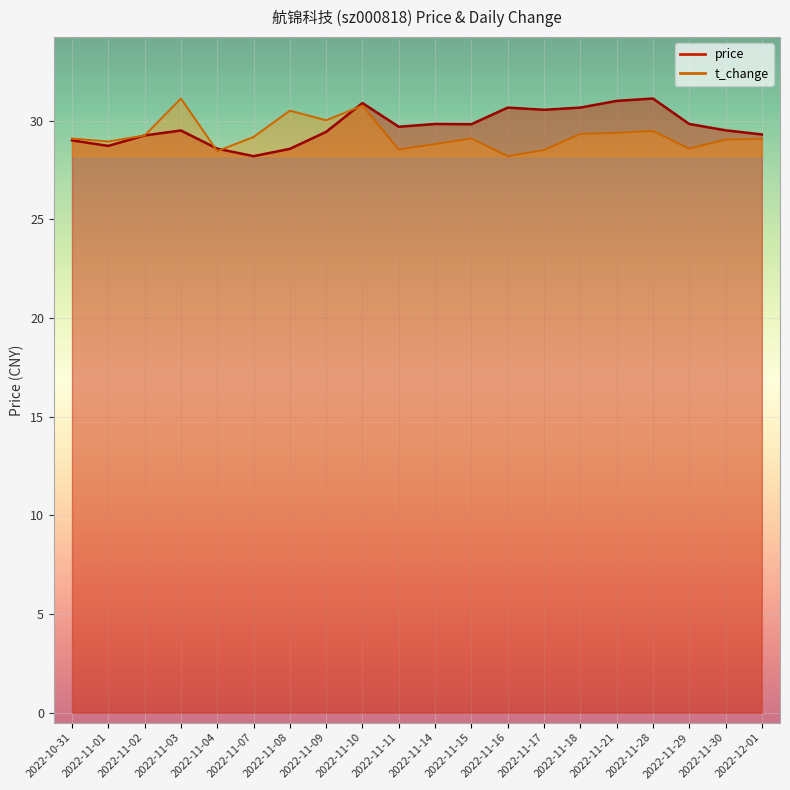

List the labels in order of t_change value, largest first.

2022-11-03, 2022-11-10, 2022-11-08, 2022-11-09, 2022-11-28, 2022-11-21, 2022-11-18, 2022-11-02, 2022-11-07, 2022-10-31, 2022-11-15, 2022-12-01, 2022-11-30, 2022-11-01, 2022-11-14, 2022-11-29, 2022-11-11, 2022-11-17, 2022-11-04, 2022-11-16